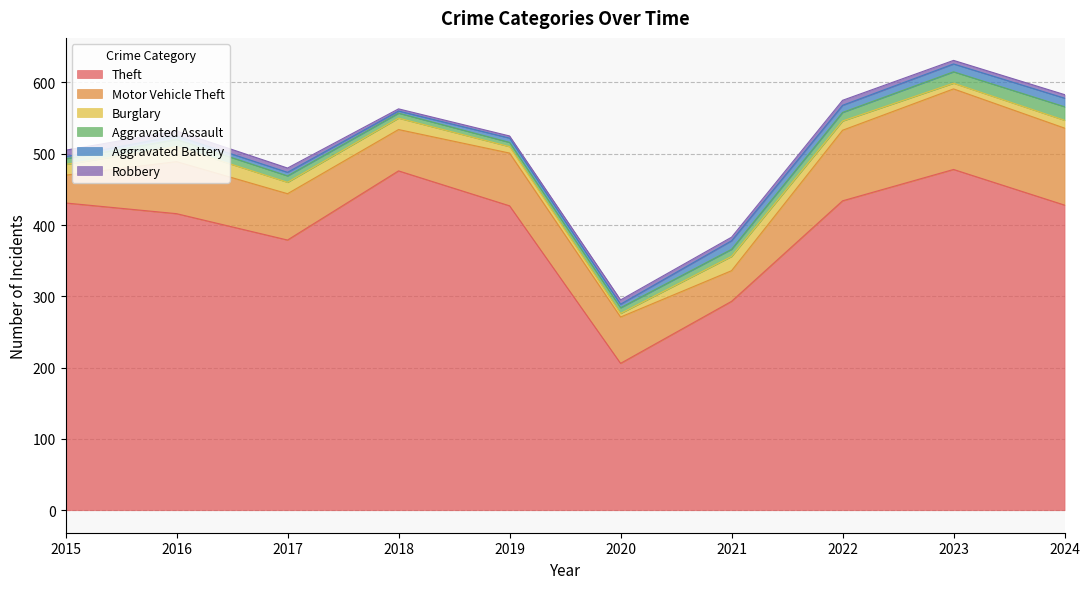

What is the lowest value of the Motor Vehicle Theft series?

39